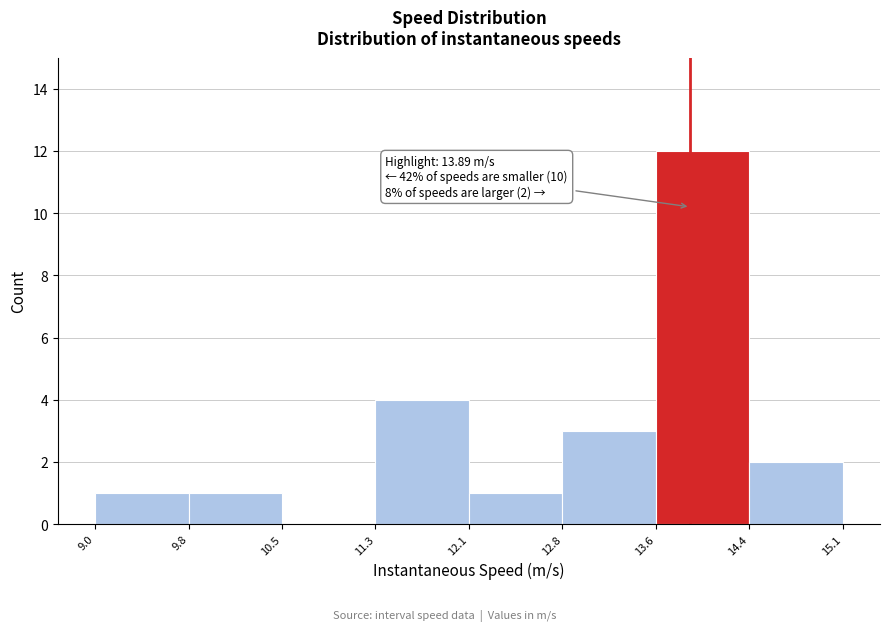

Which range on the x-axis has the tallest bar?

13.6 to 14.4